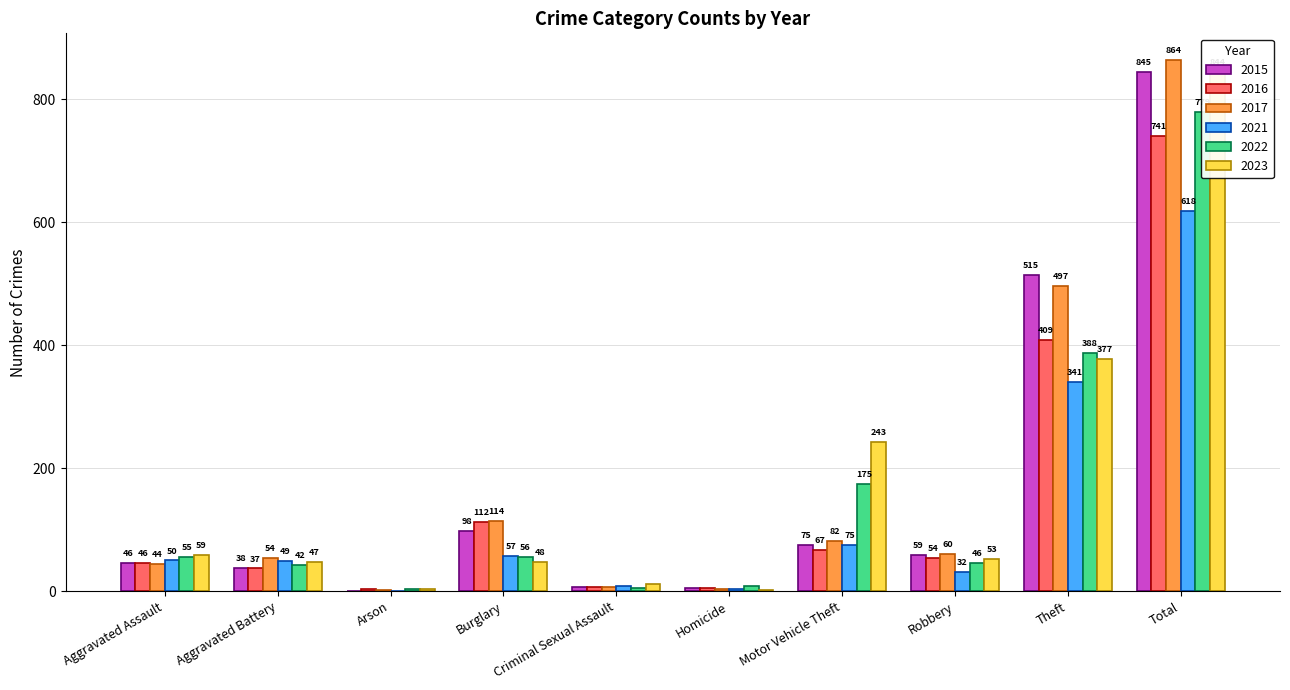

What is the difference between the maximum and minimum values in the 2016 series?

737